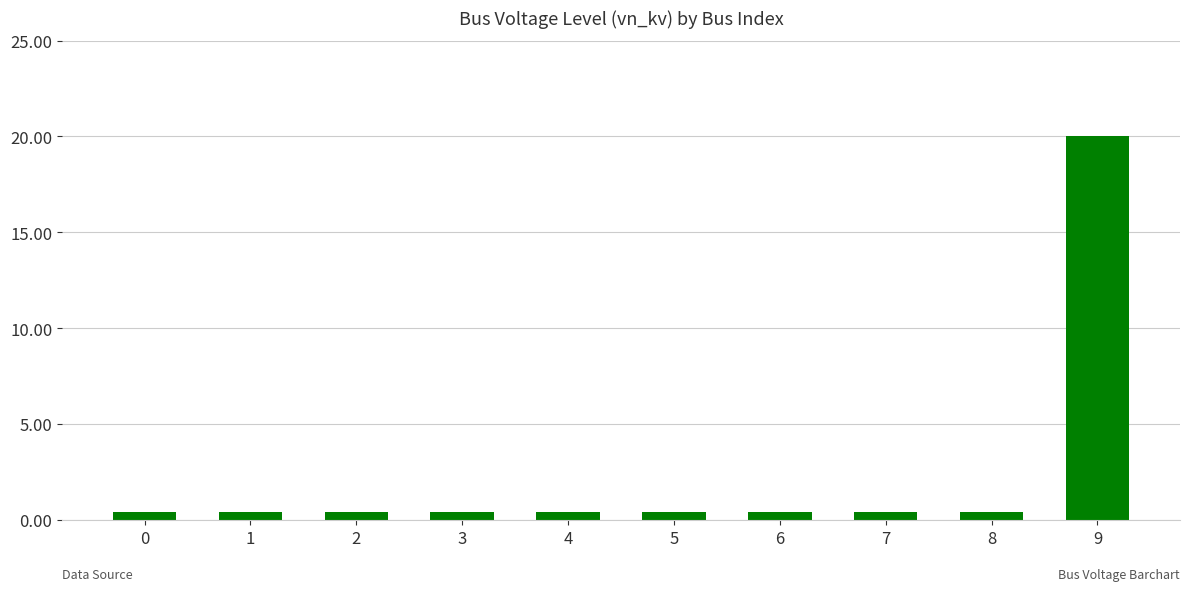

What is the difference between the maximum and second lowest values?

19.6